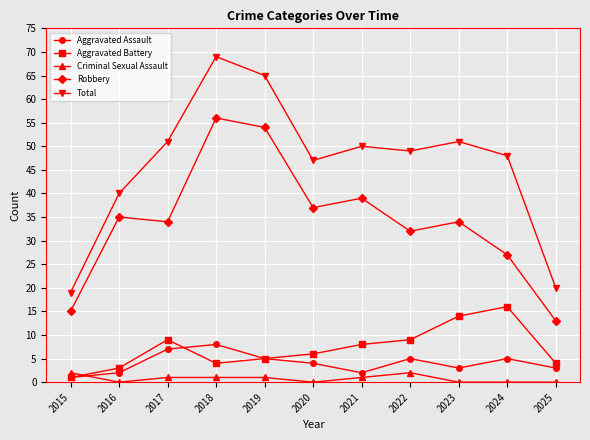

What is the total value across all series at 2022?

97